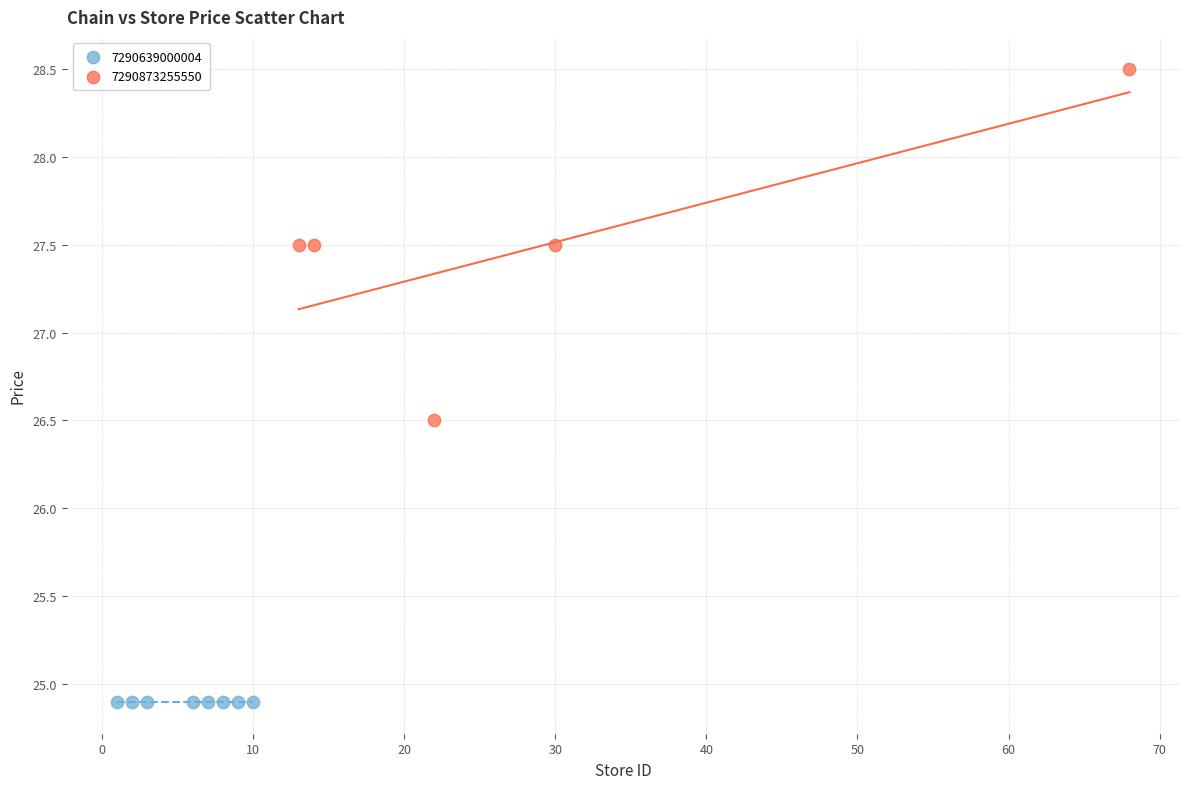

Which series contains the lowest Y value?

7290639000004